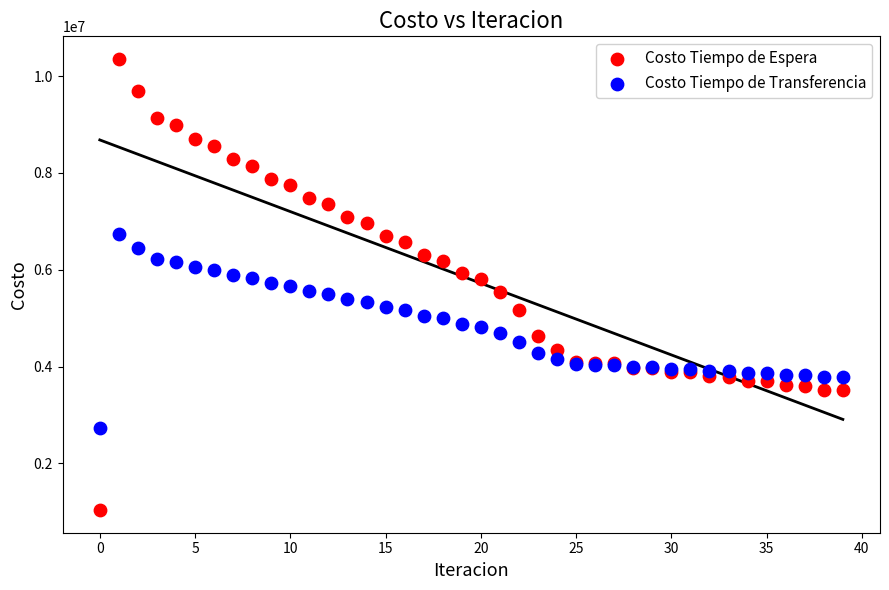

Which series has the widest spread of Y values?

Costo Tiempo de Espera